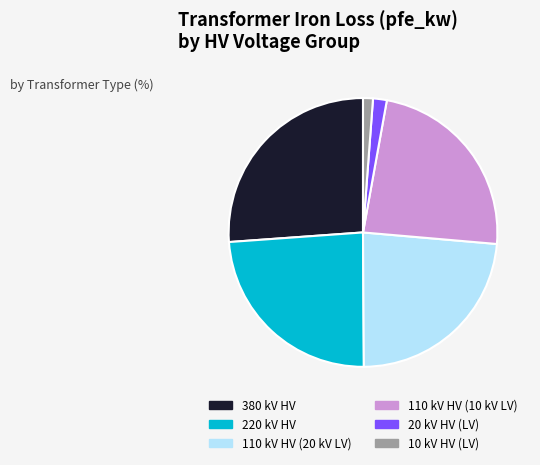

Does any single category account for the majority?

No